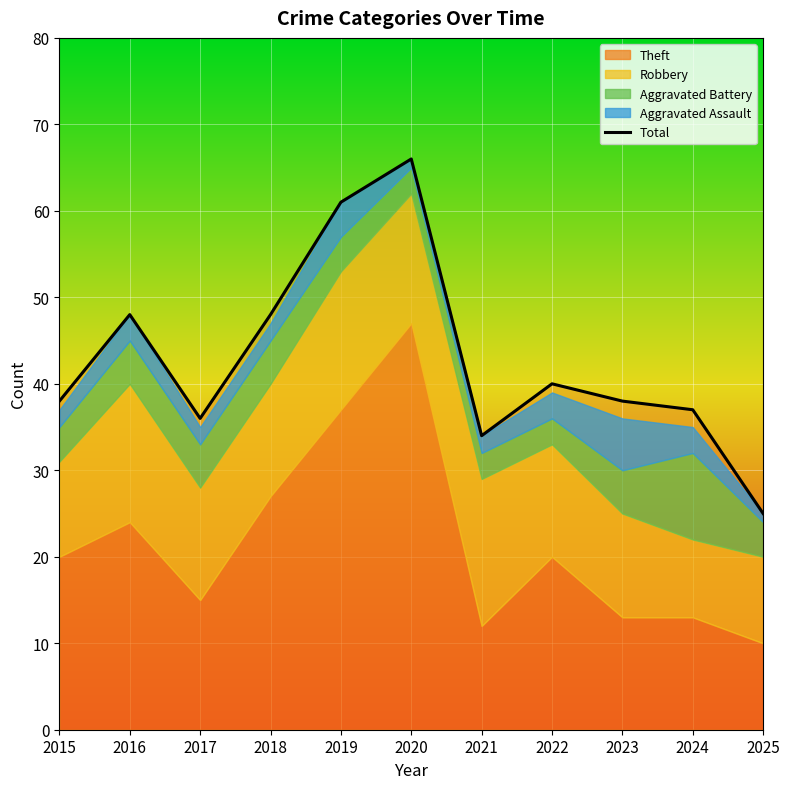

Which label corresponds to the smallest value in the chart?

2025